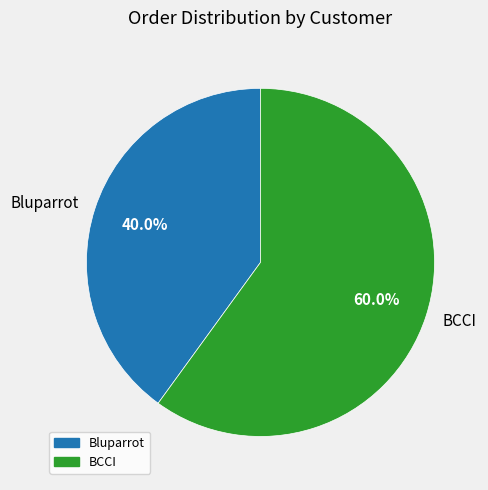

To the nearest percent, what is the combined percentage of BCCI and Bluparrot?

100%